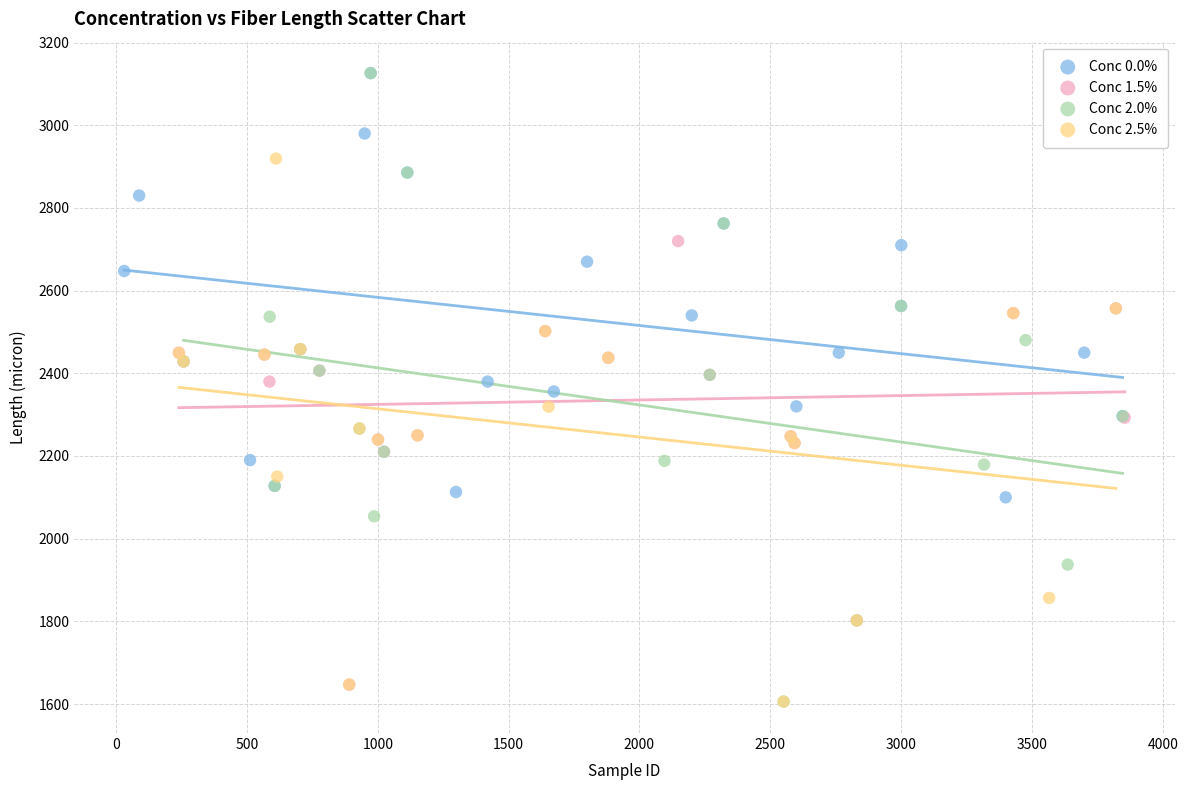

Which series has the largest Y range (max minus min)?

Conc 2.0%